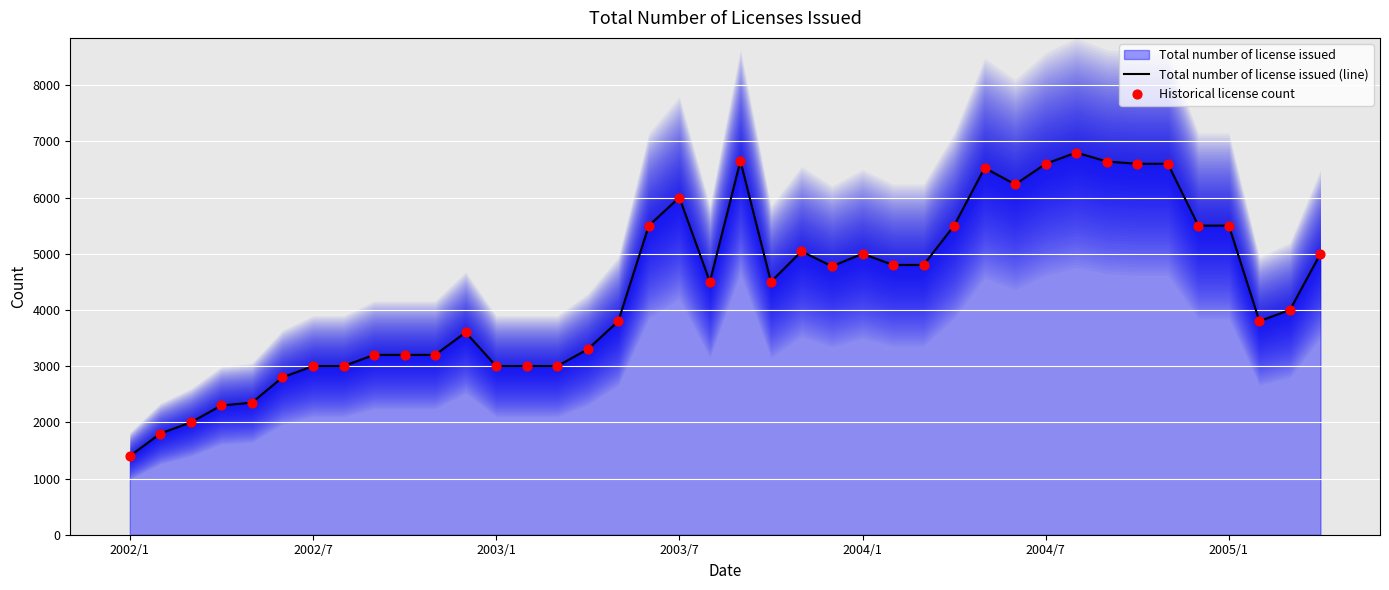

Is the value of Total number of license issued (line) at 26 greater than the value of Historical license count at 11?

Yes